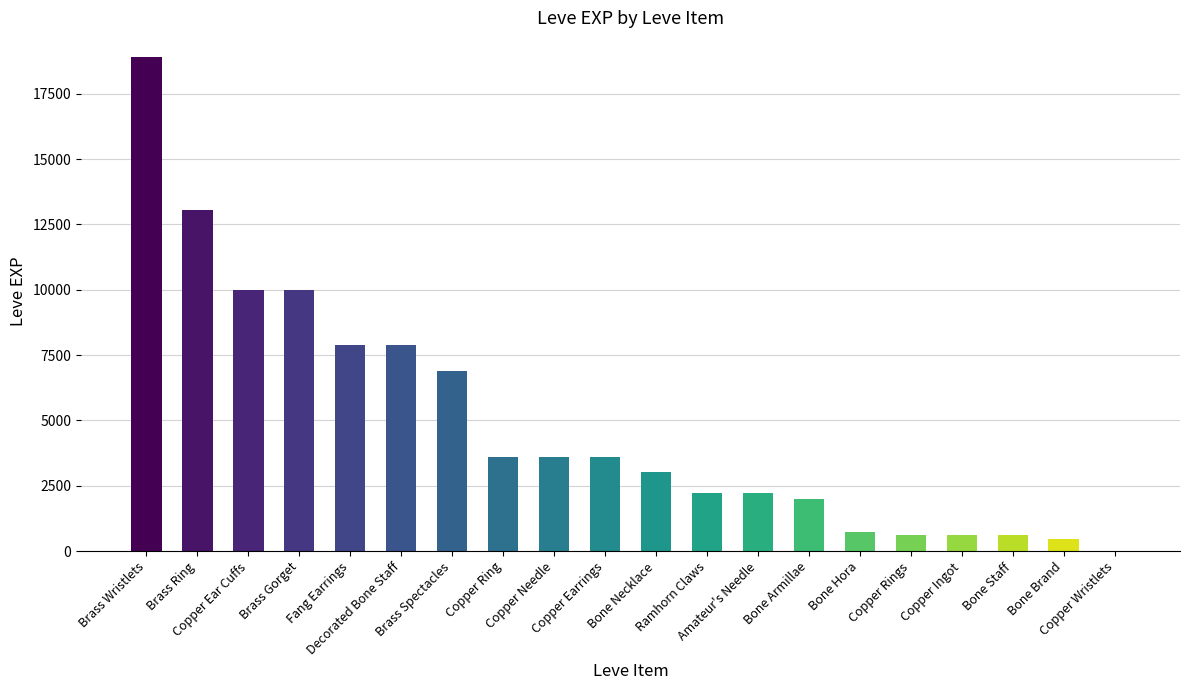

What is the sum of all values?

97911